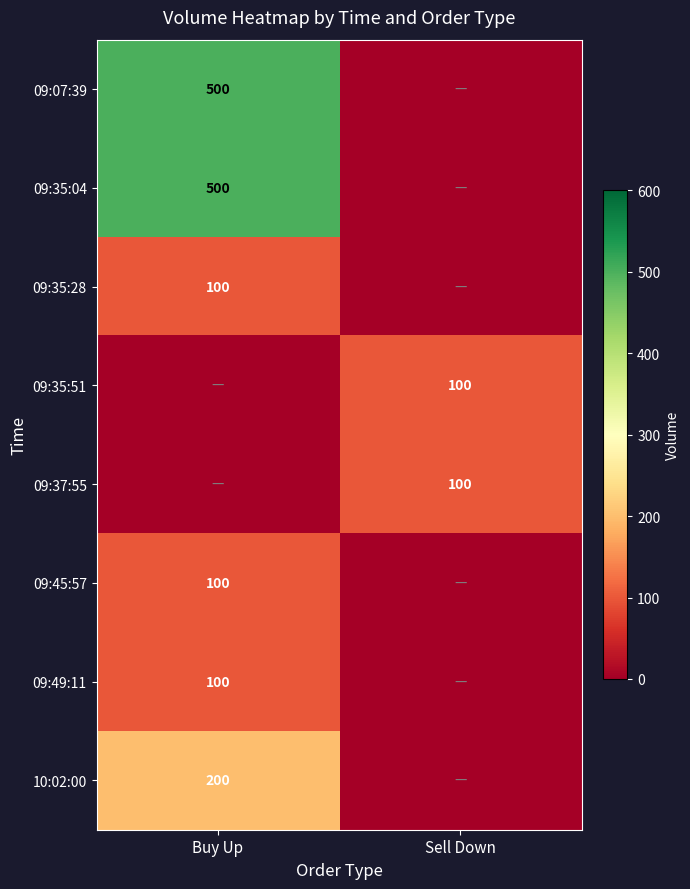

The value of 09:35:28 at Buy Up is 100. True or false?

True